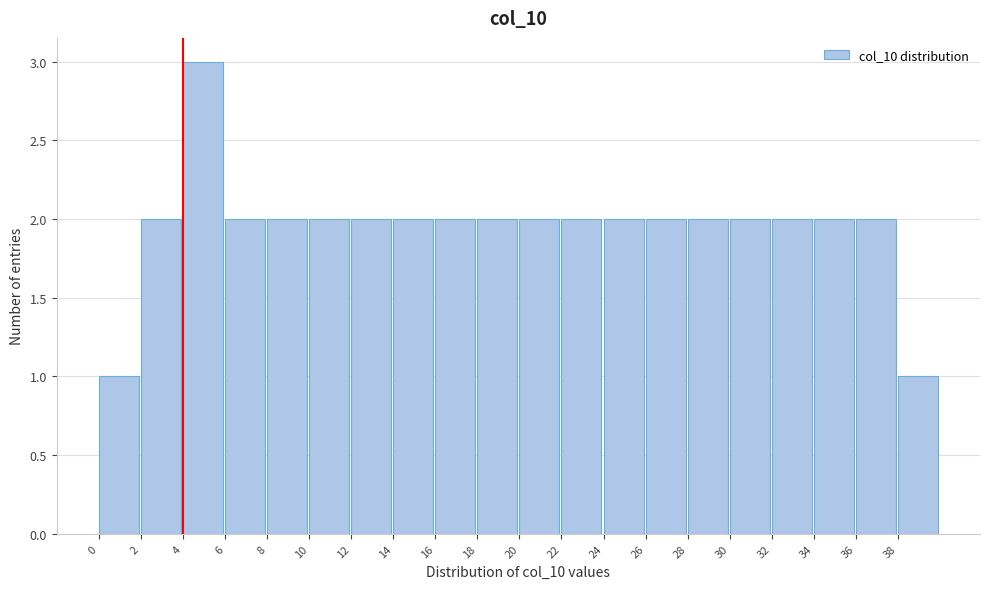

Reading left to right, transcribe this chart: for each bar, give the range it covers on the x-axis and its height. The values are not printed on the chart, so give them approximately, as read against the axis.

0 to 2: 1
2 to 4: 2
4 to 6: 3
6 to 8: 2
8 to 10: 2
10 to 12: 2
12 to 14: 2
14 to 16: 2
16 to 18: 2
18 to 20: 2
20 to 22: 2
22 to 24: 2
24 to 26: 2
26 to 28: 2
28 to 30: 2
30 to 32: 2
32 to 34: 2
34 to 36: 2
36 to 38: 2
38 to 40: 1